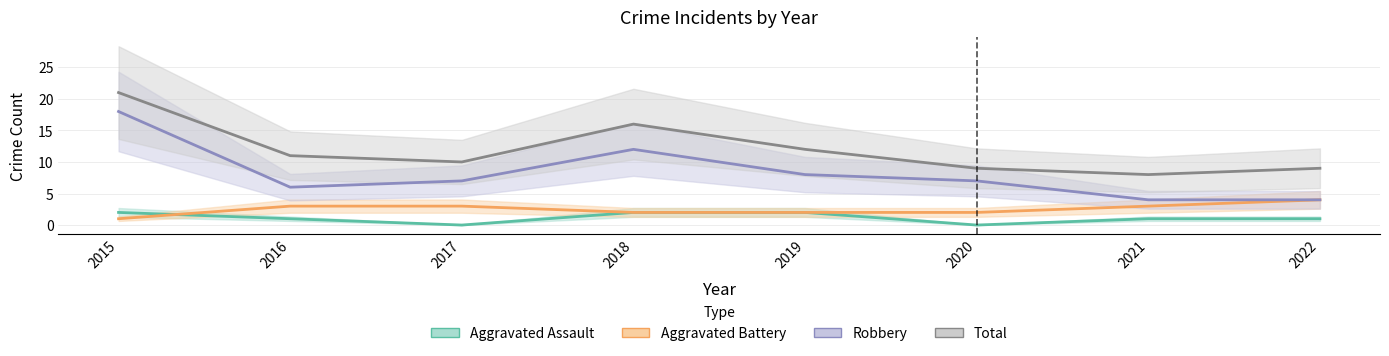

Reading right to left, list all the values displayed in this chart.

Aggravated Assault: 2022=1	2021=1	2020=0	2019=2	2018=2	2017=0	2016=1	2015=2
Aggravated Battery: 2022=4	2021=3	2020=2	2019=2	2018=2	2017=3	2016=3	2015=1
Robbery: 2022=4	2021=4	2020=7	2019=8	2018=12	2017=7	2016=6	2015=18
Total: 2022=9	2021=8	2020=9	2019=12	2018=16	2017=10	2016=11	2015=21